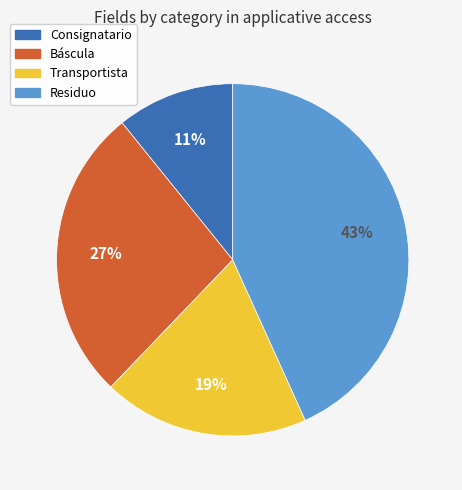

Is the sum of Transportista and Consignatario greater than half?

No